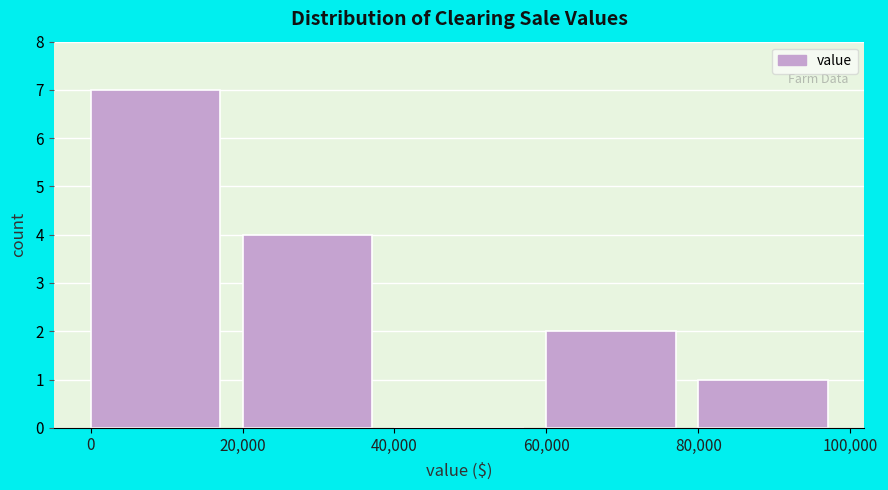

Reading left to right, list every bar in this chart as the range it spans on the x-axis followed by its height. The values are not printed on the chart, so give them approximately, as read against the axis.

0 to 20,000: 7
20,000 to 40,000: 4
40,000 to 60,000: 0
60,000 to 80,000: 2
80,000 to 100,000: 1